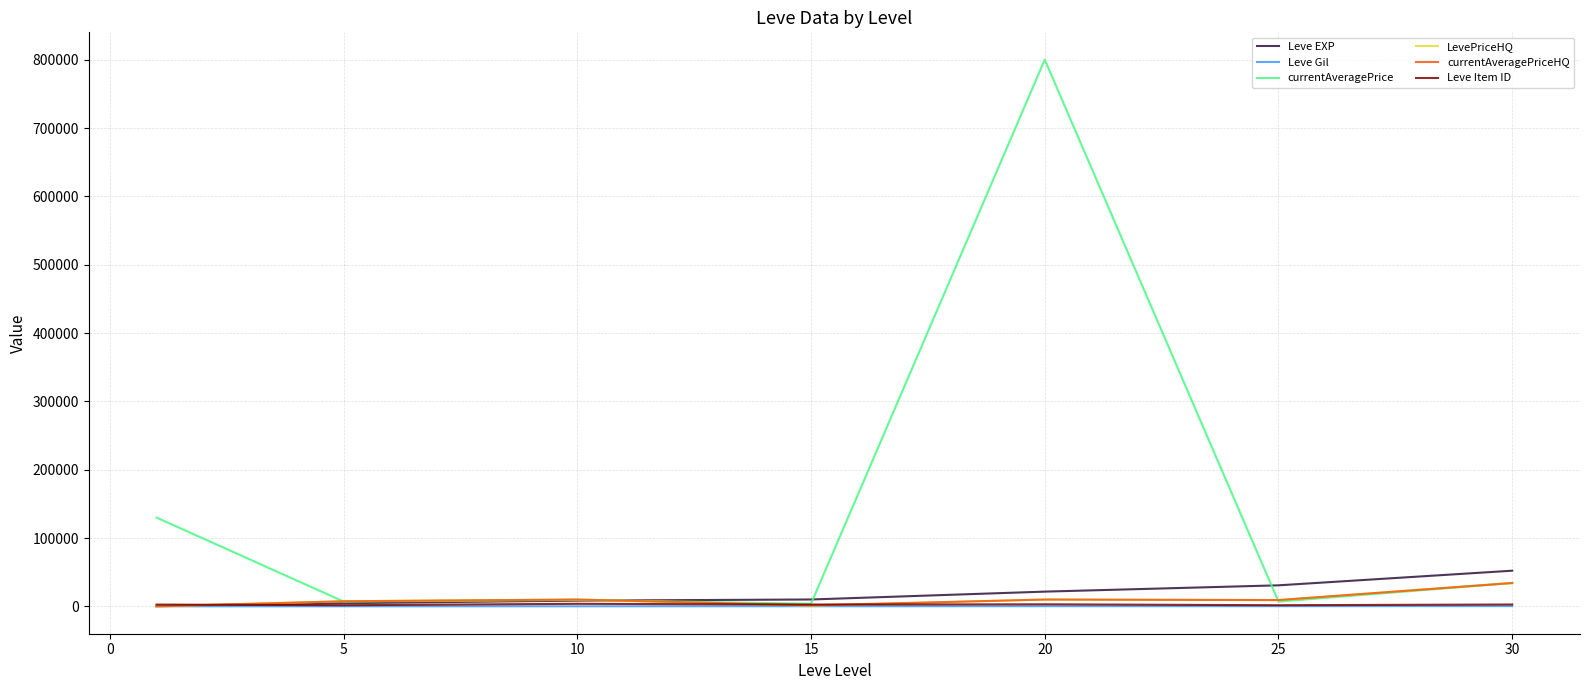

Which series has the widest spread of values?

currentAveragePrice